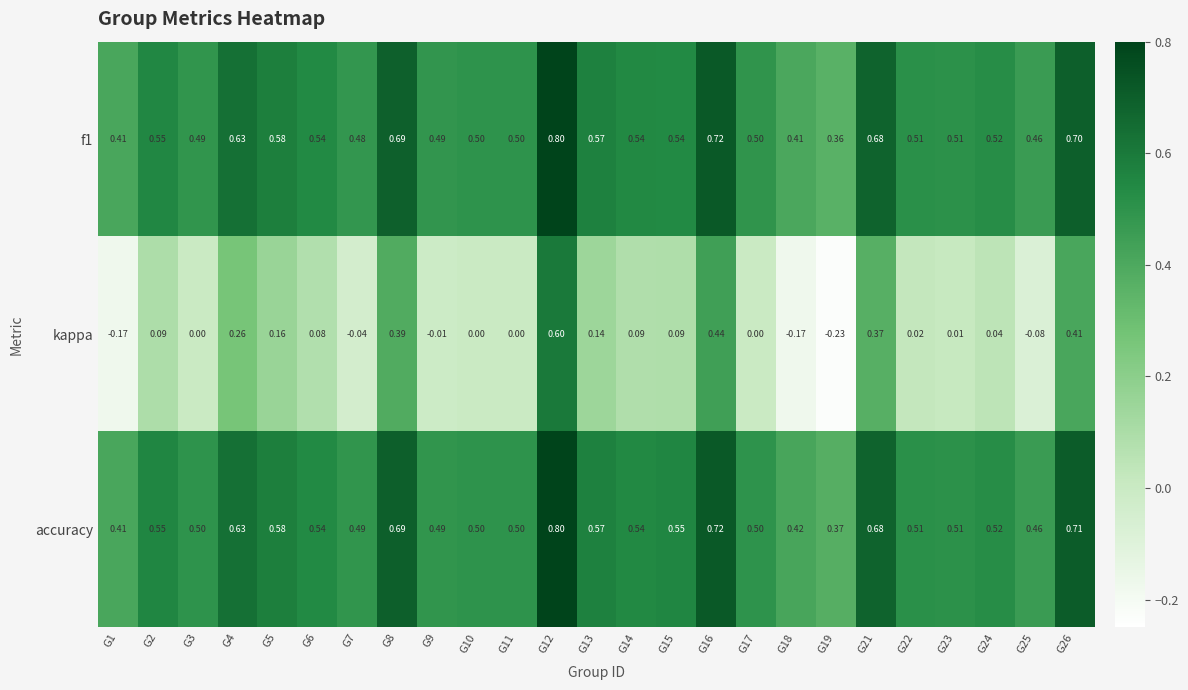

Which series changed the most between G13 and G21?

kappa